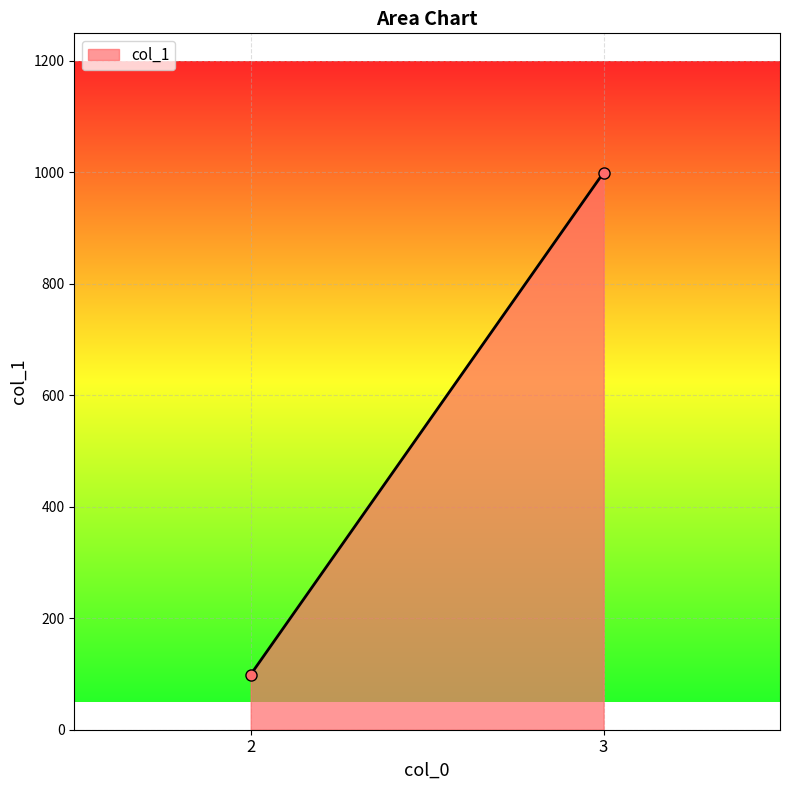

What is the value of the 2nd point from the left?

999